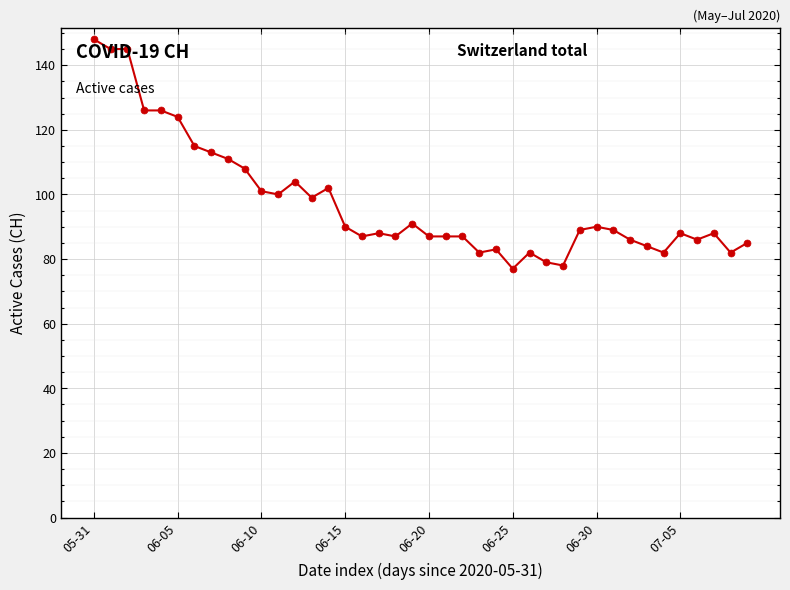

What is the value of the 19th point from the left?

87